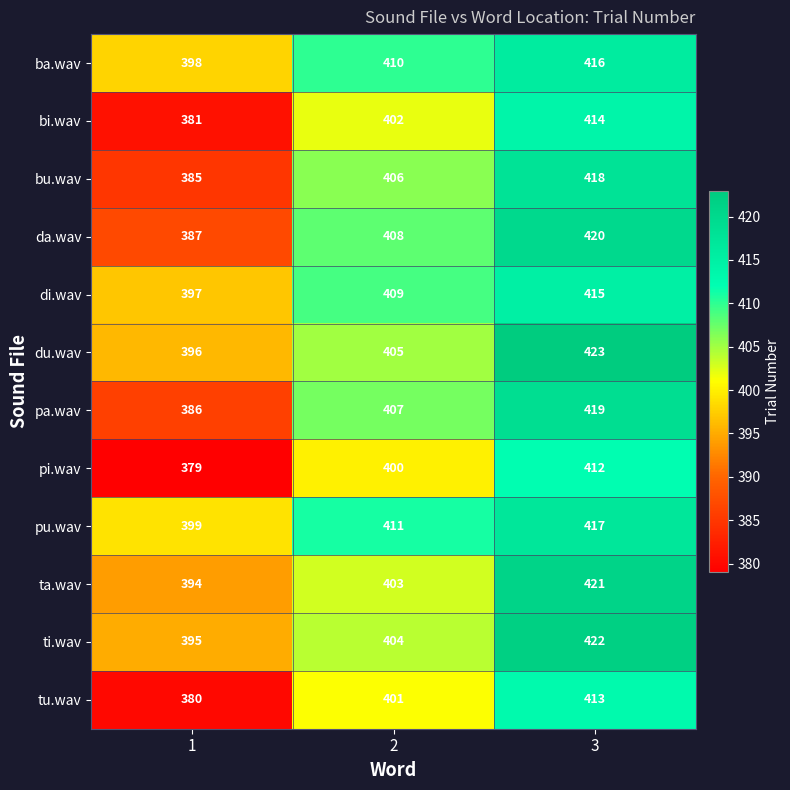

What is the spread (max minus min) of values at 1?

20